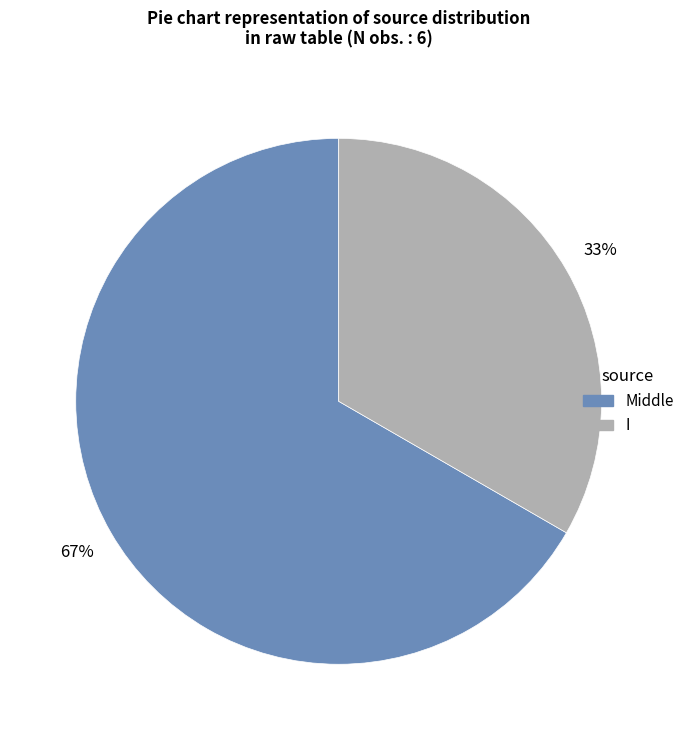

Between Middle and I, which is larger?

Middle